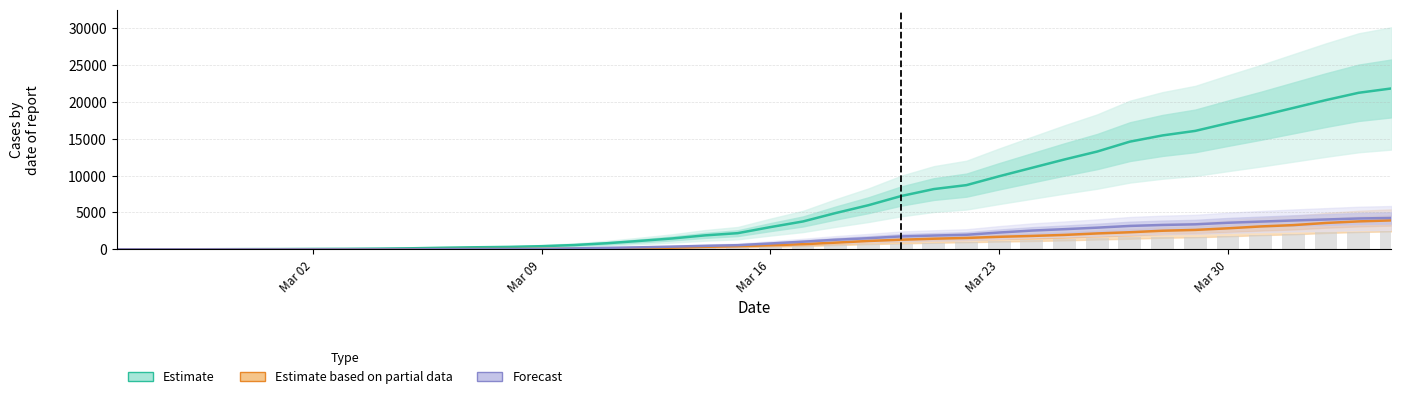

The CH (Estimate) series shows 14 at 5. True or false?

False